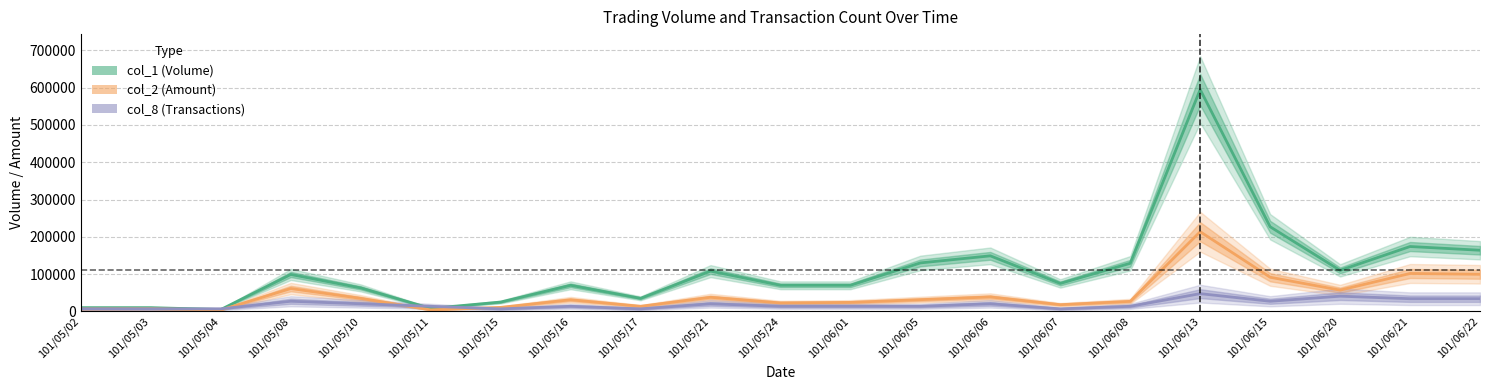

Which series changed the most between 101/05/08 and 101/06/21?

col_1 (Volume)